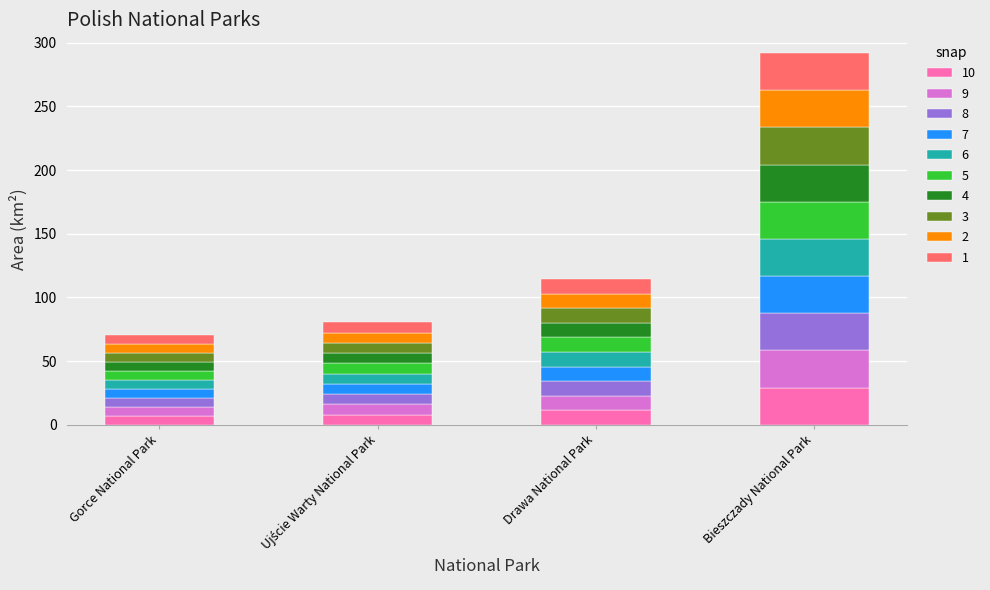

What is the total value across all series at Bieszczady National Park?

292.0